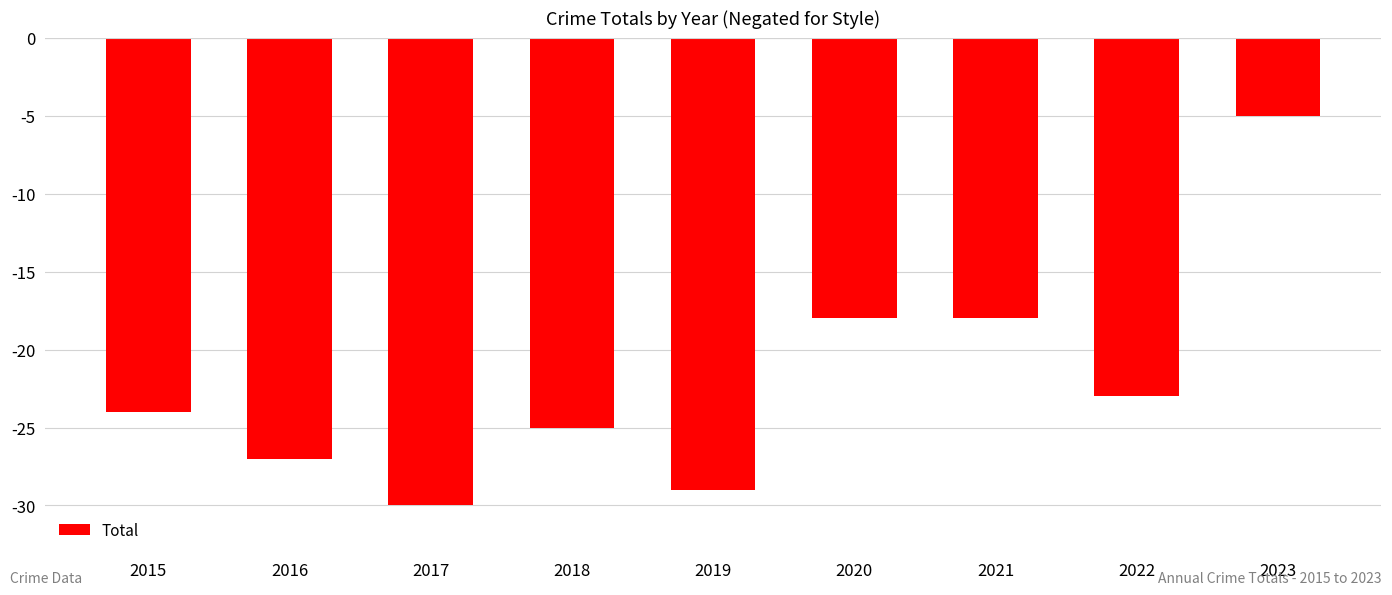

Read the value at 2021, to the nearest 10.

-20